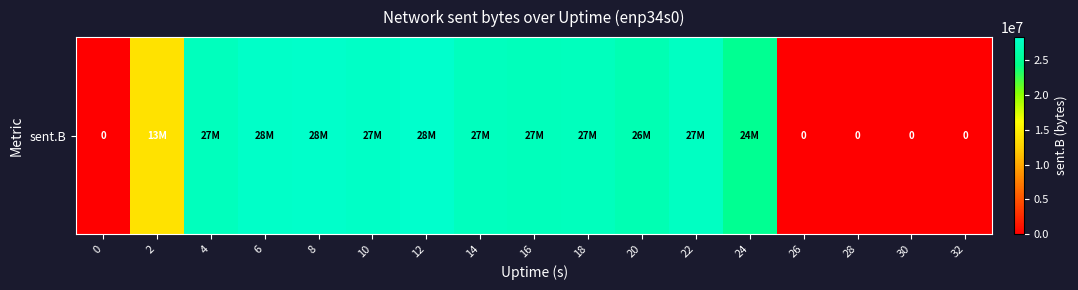

How many values are below 27314117?

8